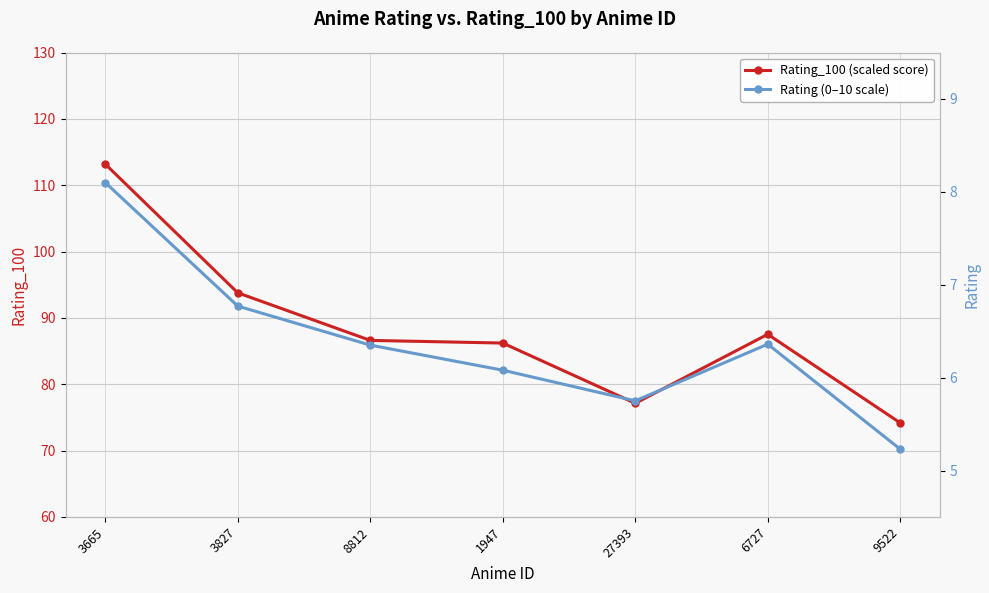

Which series has the largest range (max minus min)?

Rating_100 (scaled score)